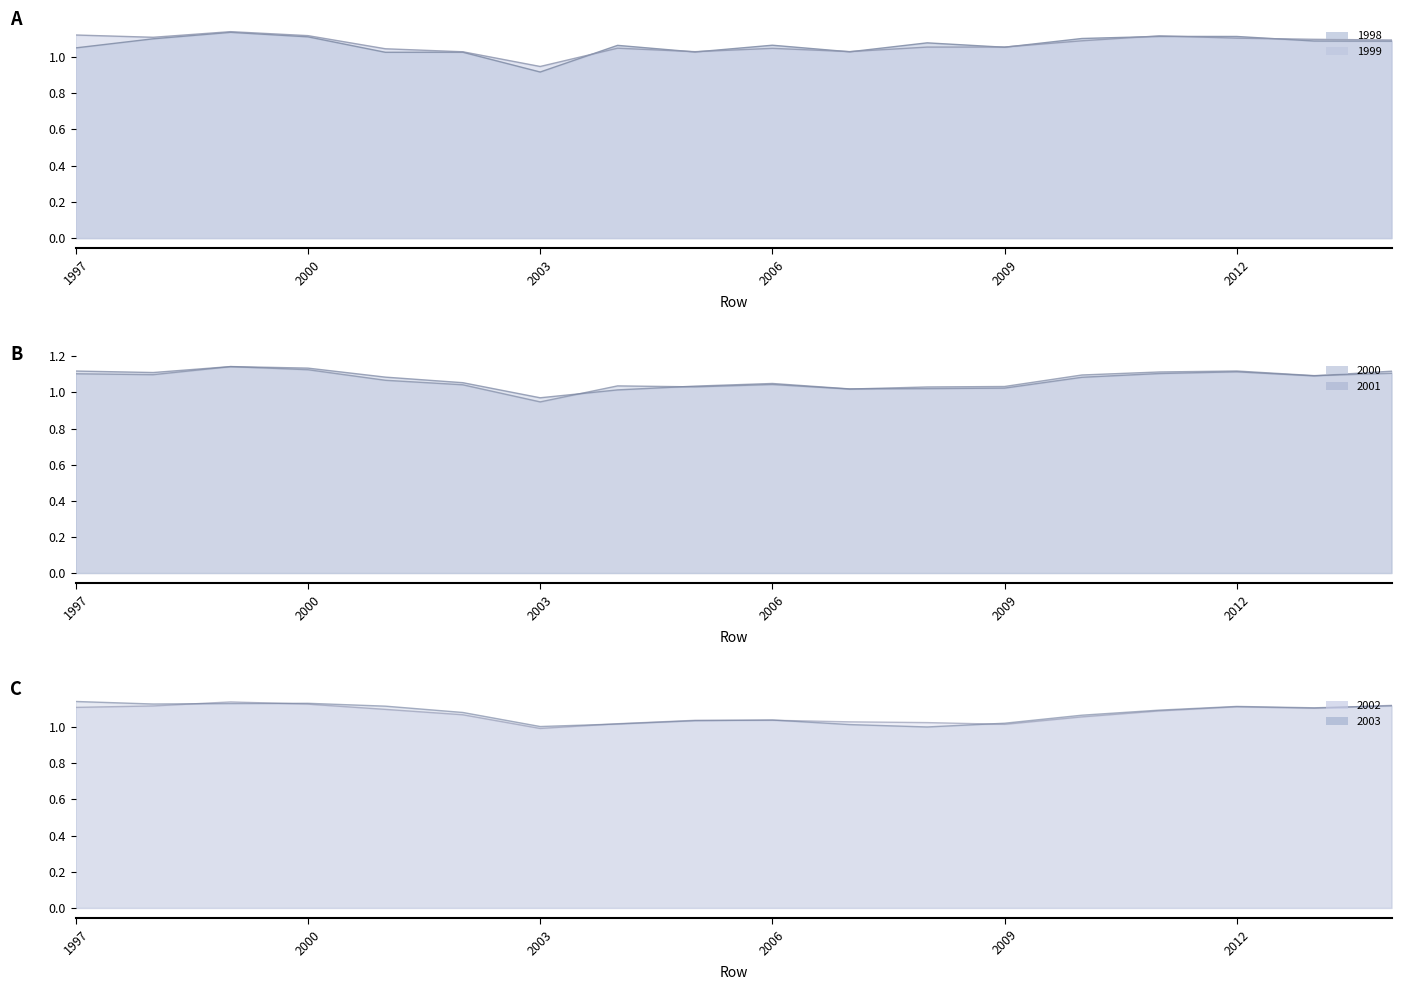

How many data points does each series have?

18